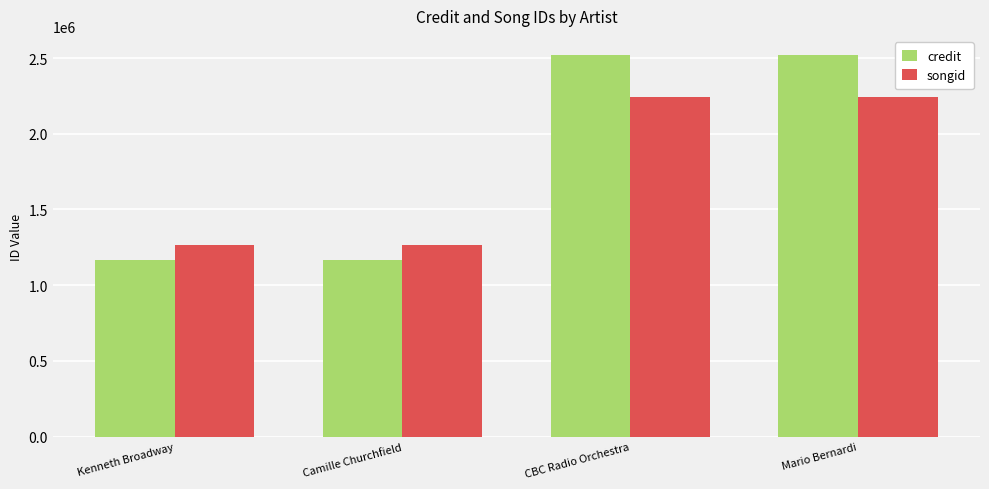

What is the difference between the highest and lowest values at Mario Bernardi?

276154